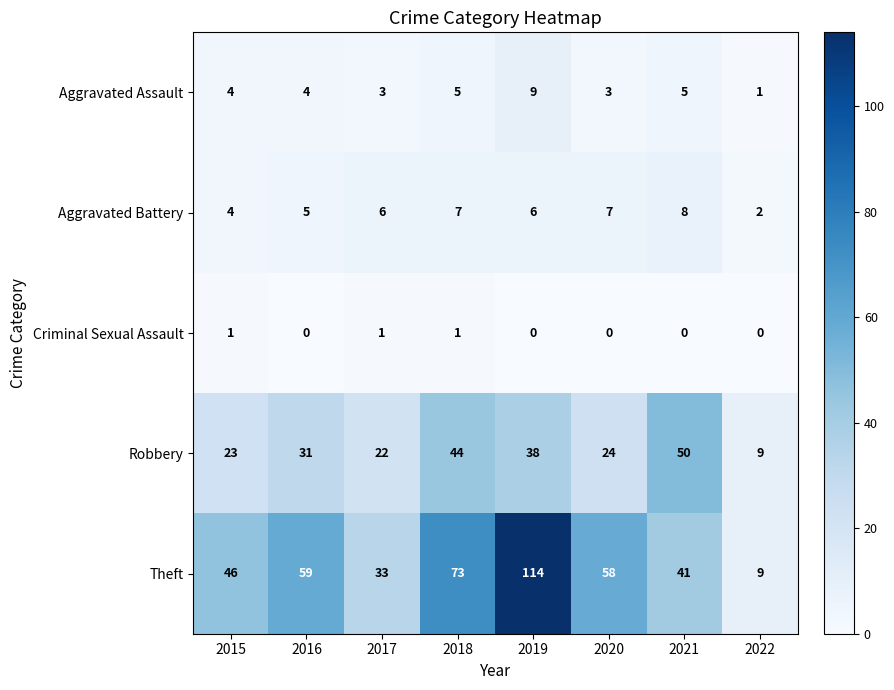

Which series has the widest spread of values?

Theft